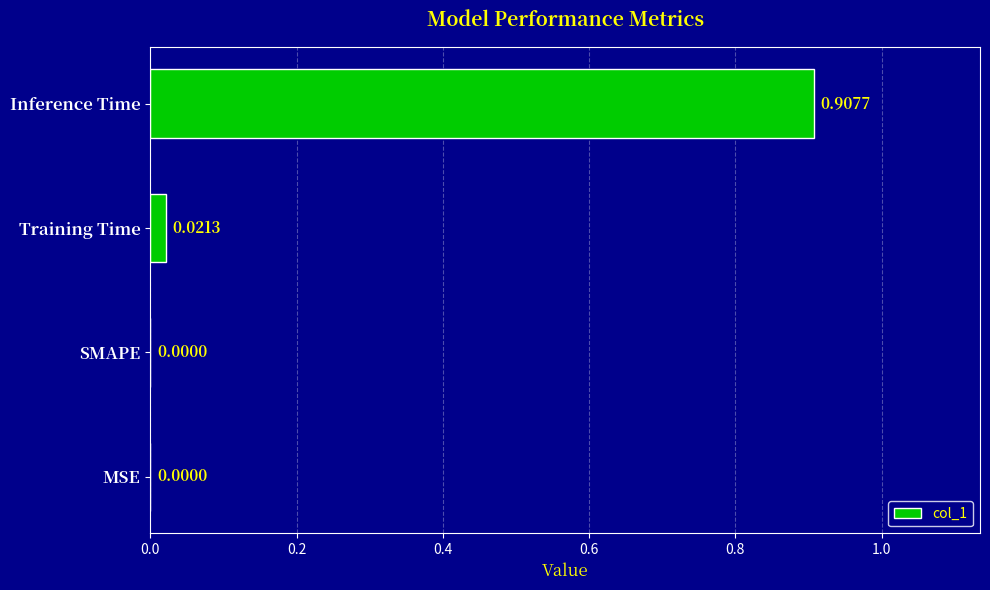

Between MSE and Training Time, which is larger?

Training Time